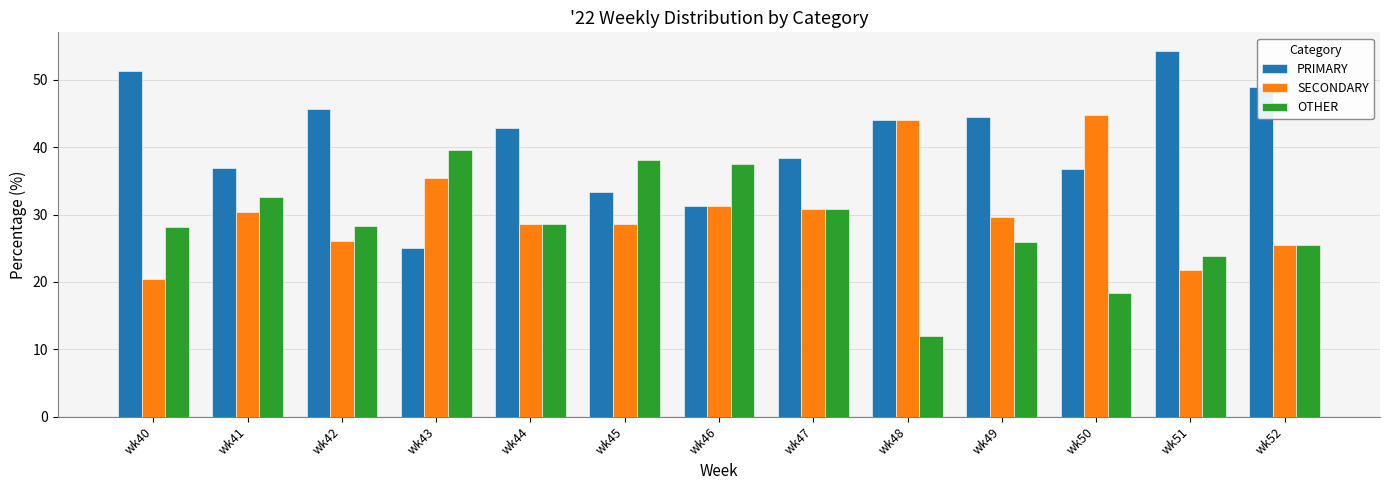

What is the maximum value for SECONDARY?

44.7